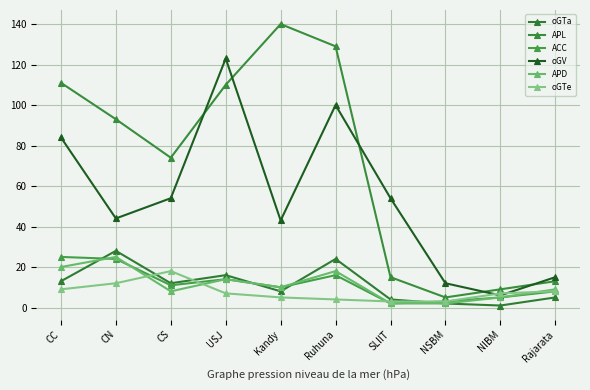

The value of APD at CS is 8. True or false?

True